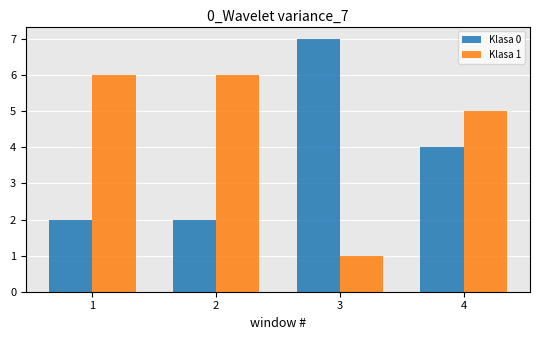

Which series has the largest total across all categories?

Klasa 1